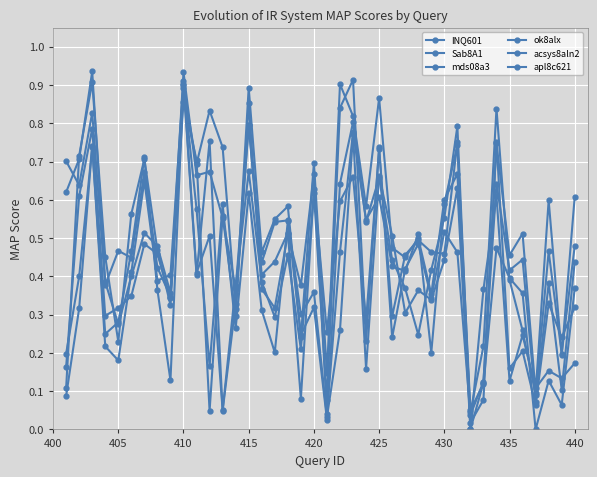

How many intersections are there between apl8c621 and INQ601?

17